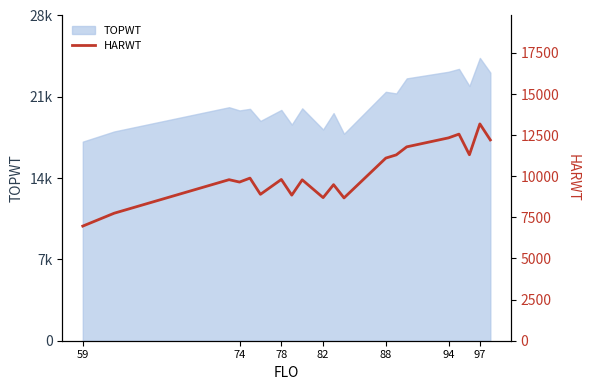

What position from the right is 74?

19